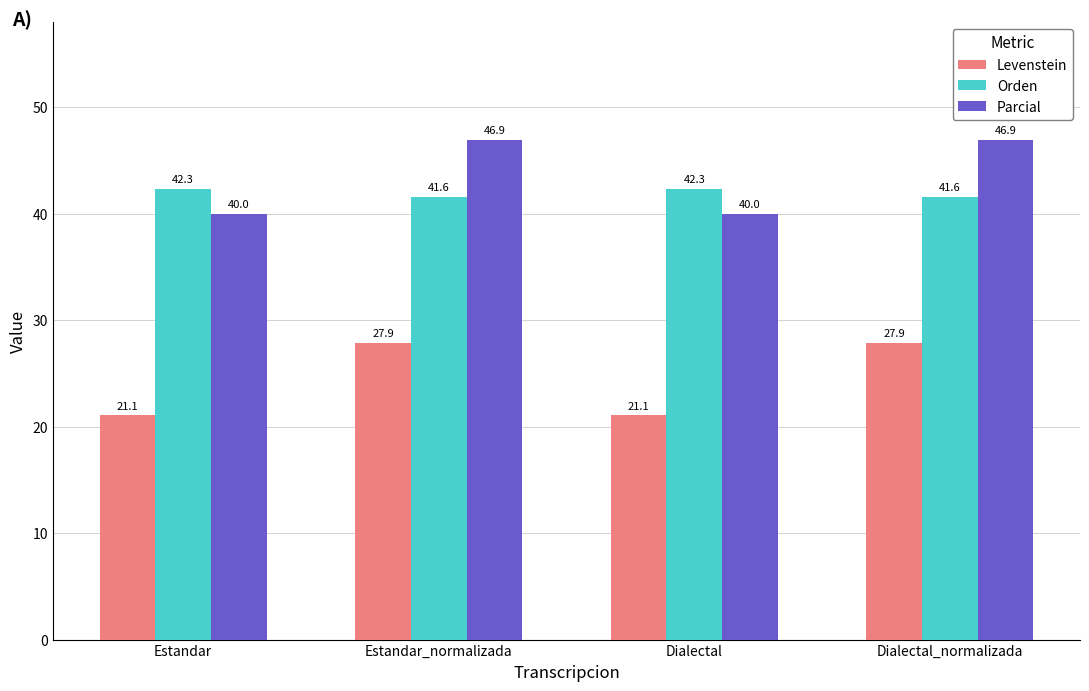

What is the value of the Parcial bar at the 1st from the left?

40.0